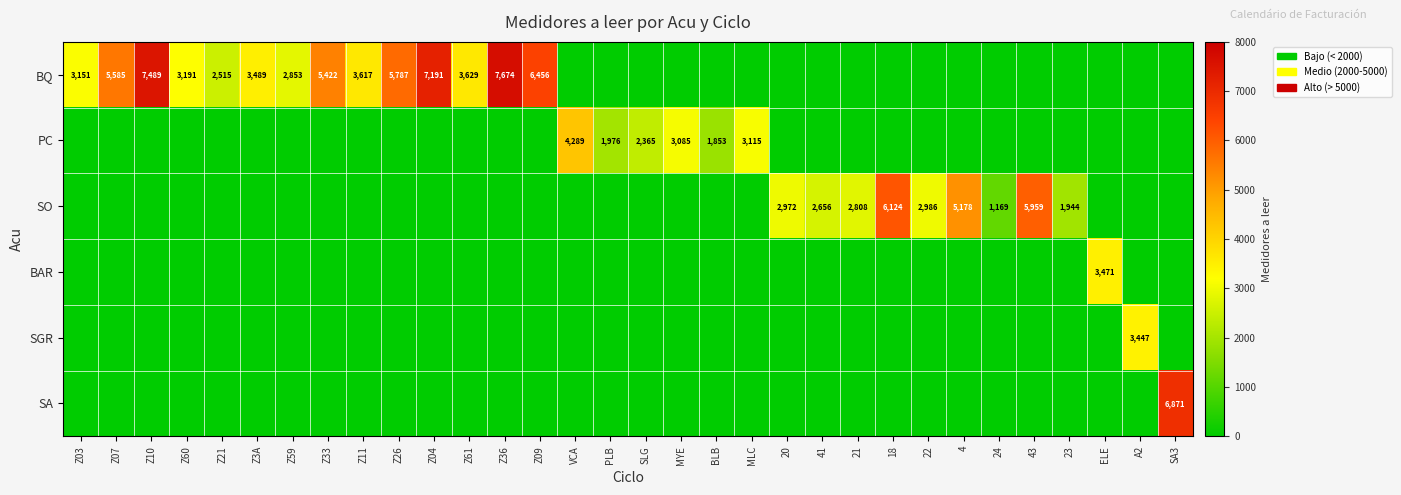

The value of BQ at Z10 is 10868. True or false?

False